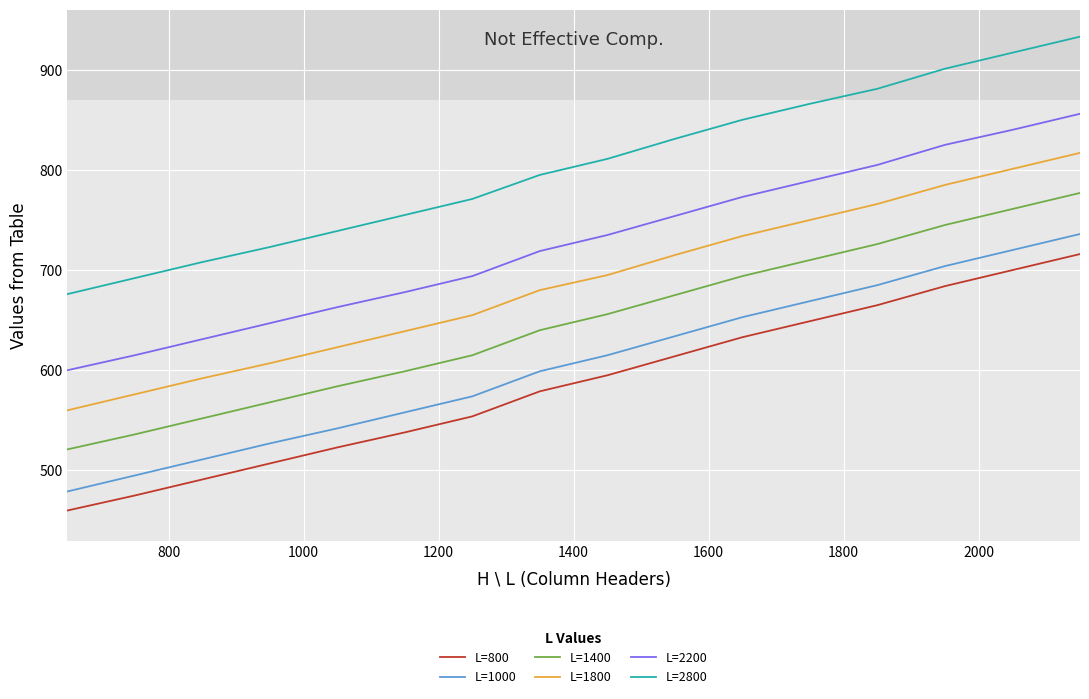

What is the maximum value for L=2200?

856